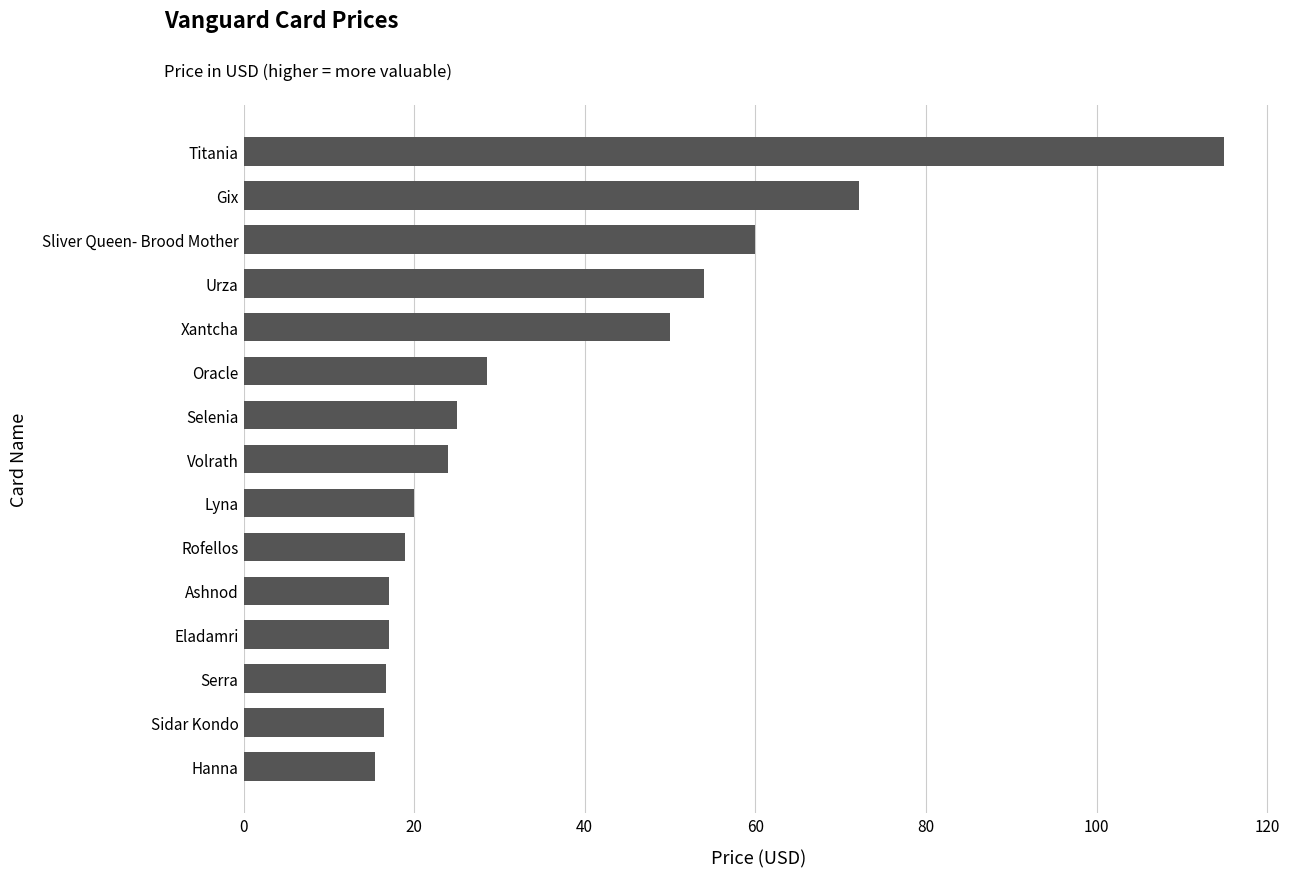

What is the difference between the values at Urza and Serra?

37.3